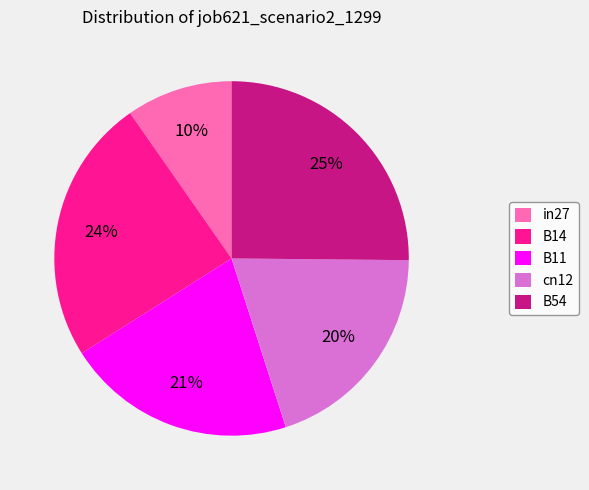

Rank the categories by value from highest to lowest.

B54, B14, B11, cn12, in27